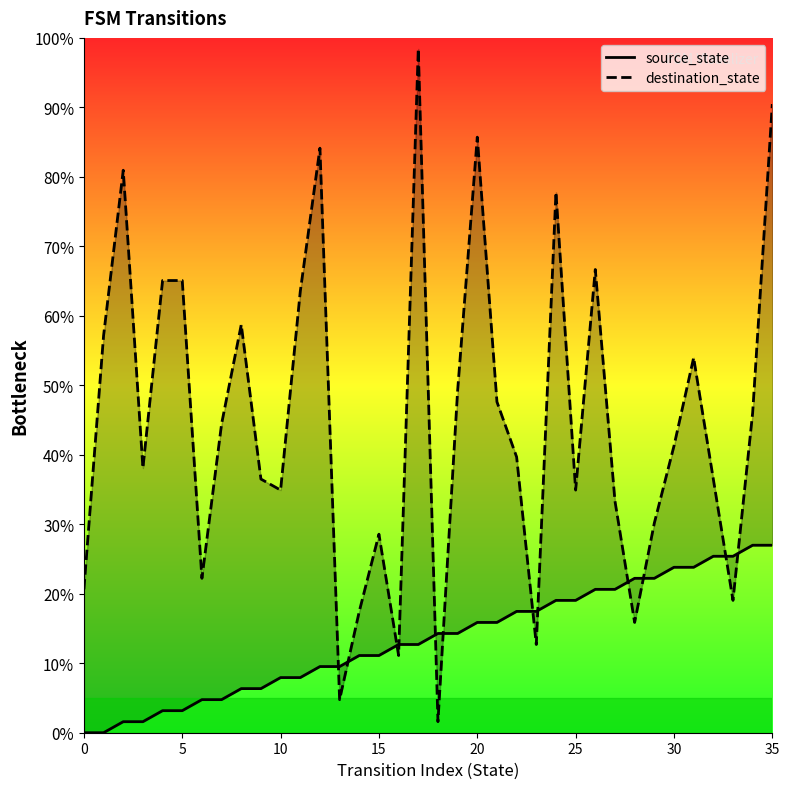

At 15, list the series in order from largest to smallest.

destination_state, source_state